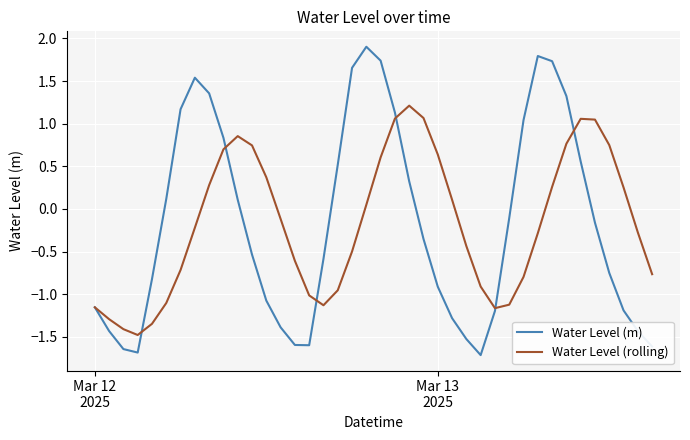

Which series has the widest spread of values?

Water Level (m)